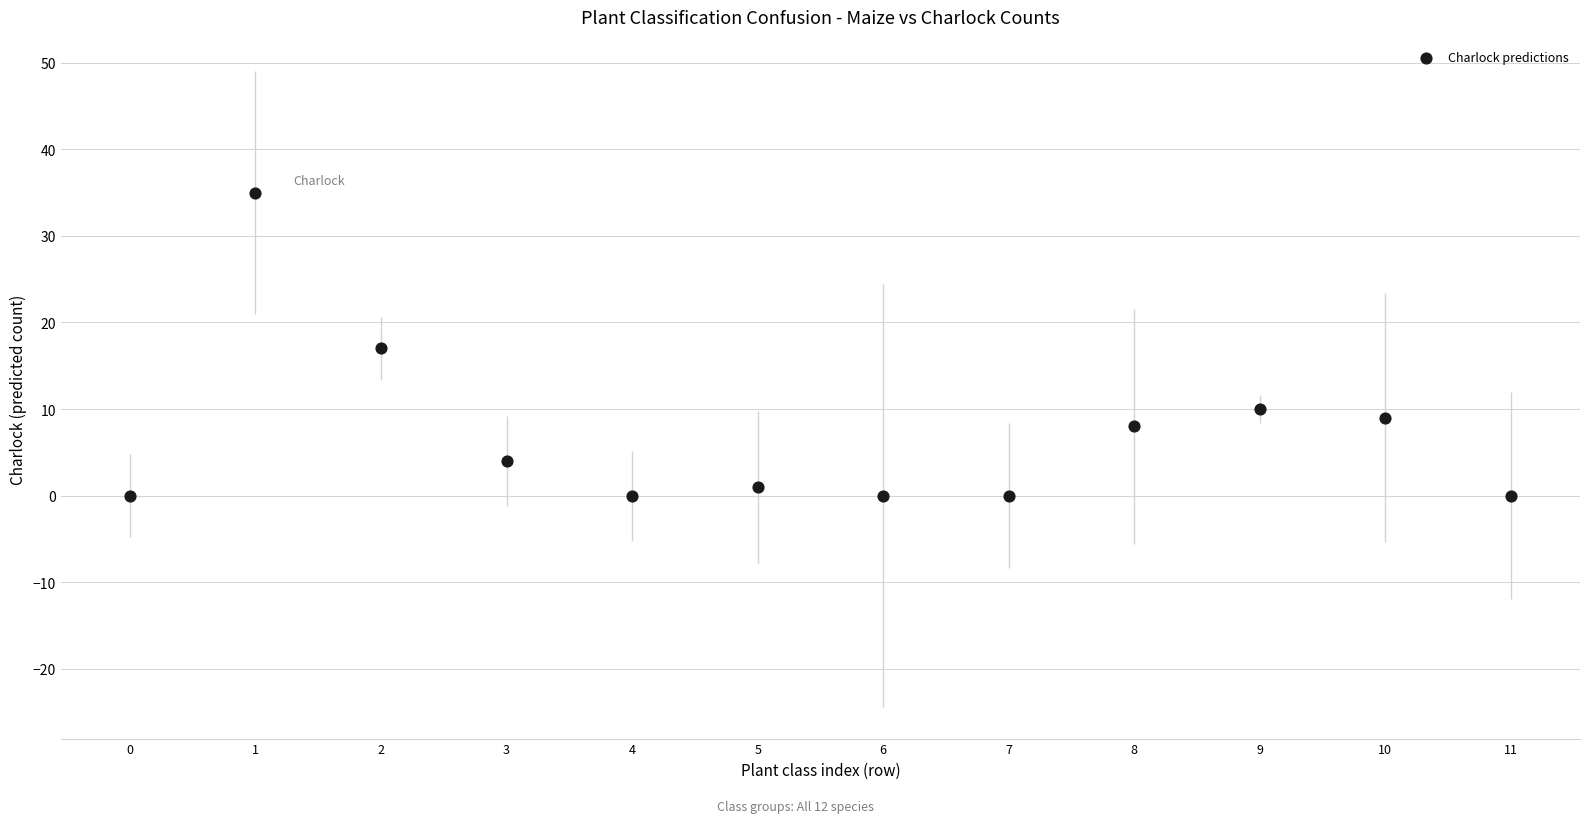

What is the average Y value?

7